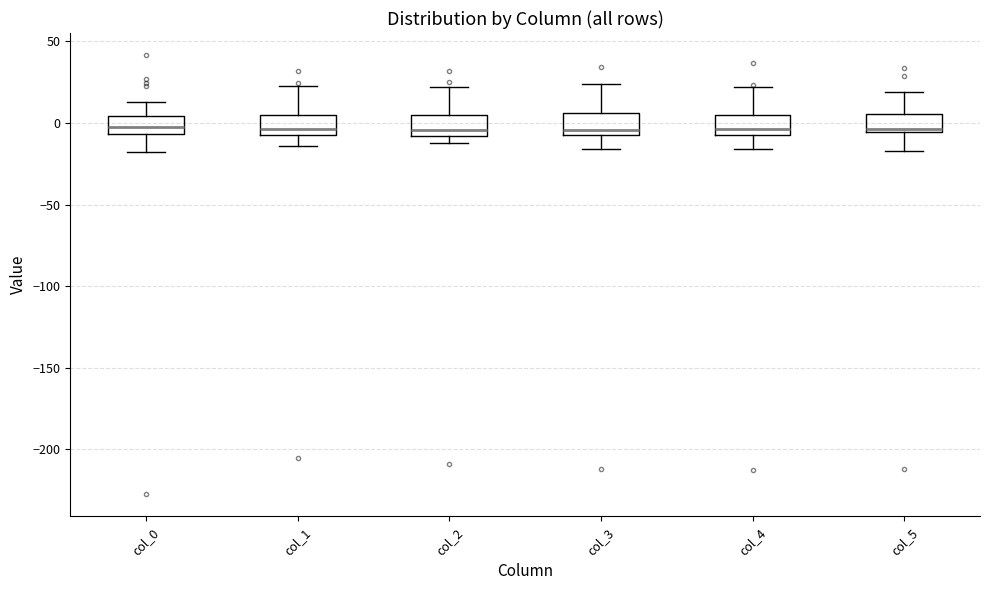

Reading left to right, transcribe this box plot: for each box, give where its median line is, the range the box spans, and where its two whiskers end, as read against the y-axis. The values are not printed on the chart, so give them approximately, as read against the axis.

col_0: median -5 (inside the box), box -5 to 5, whiskers -20 to 15
col_1: median -5 (just above the box's lower edge), box -5 to 5, whiskers -15 to 25
col_2: median -5, box -10 to 5, whiskers -15 to 20
col_3: median -5 (just above the box's lower edge), box -5 to 5, whiskers -15 to 25
col_4: median -5 (just above the box's lower edge), box -5 to 5, whiskers -15 to 20
col_5: median -5 (just above the box's lower edge), box -5 to 5, whiskers -15 to 20